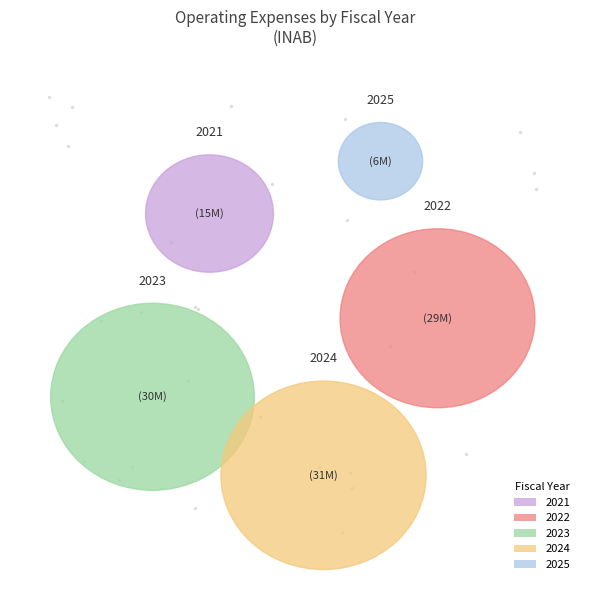

Does any single category account for the majority?

No